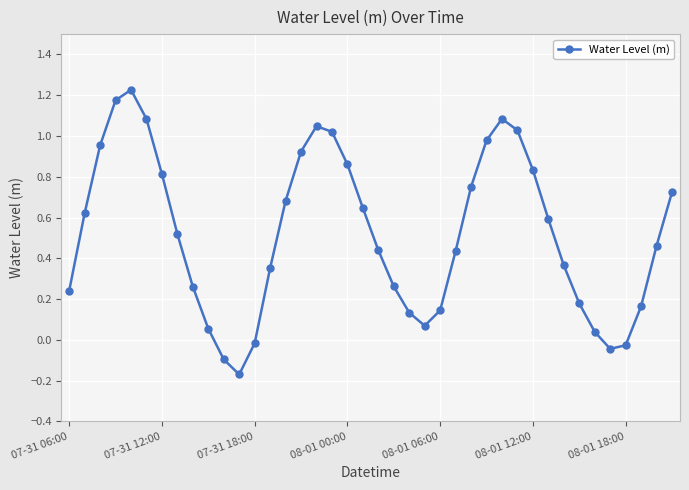

True or false: there are more than 1 points higher than both neighbors.

True